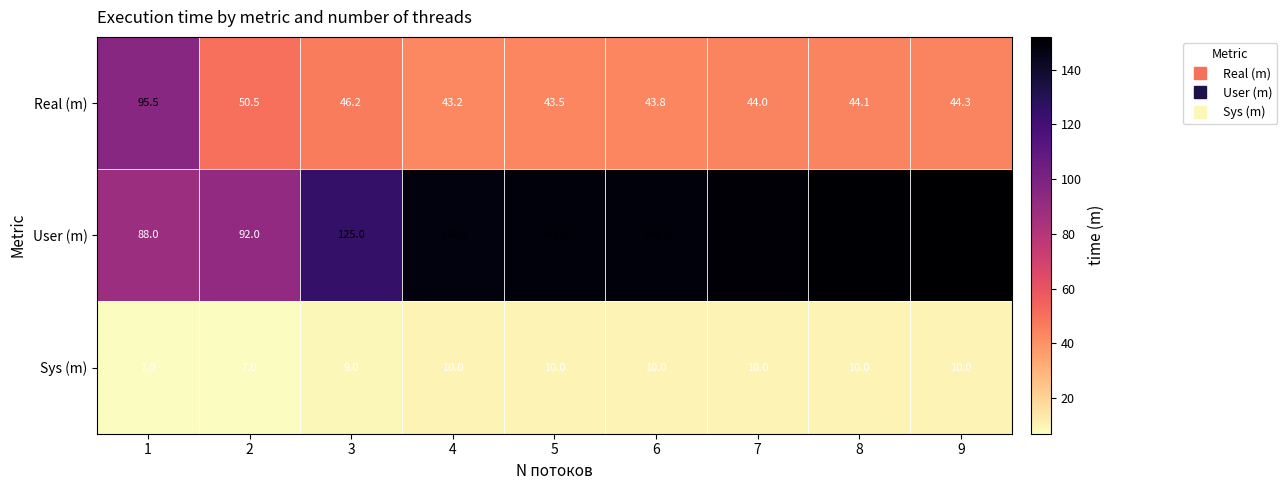

How many distinct data groups are displayed?

3